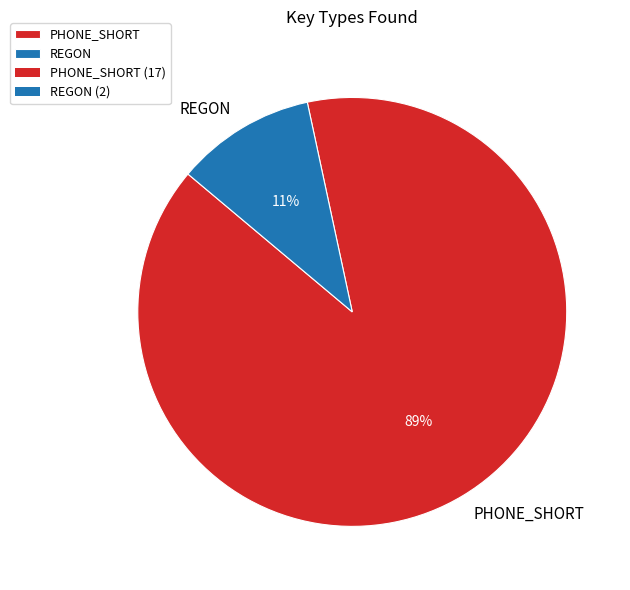

What is the smallest slice in the pie chart?

REGON